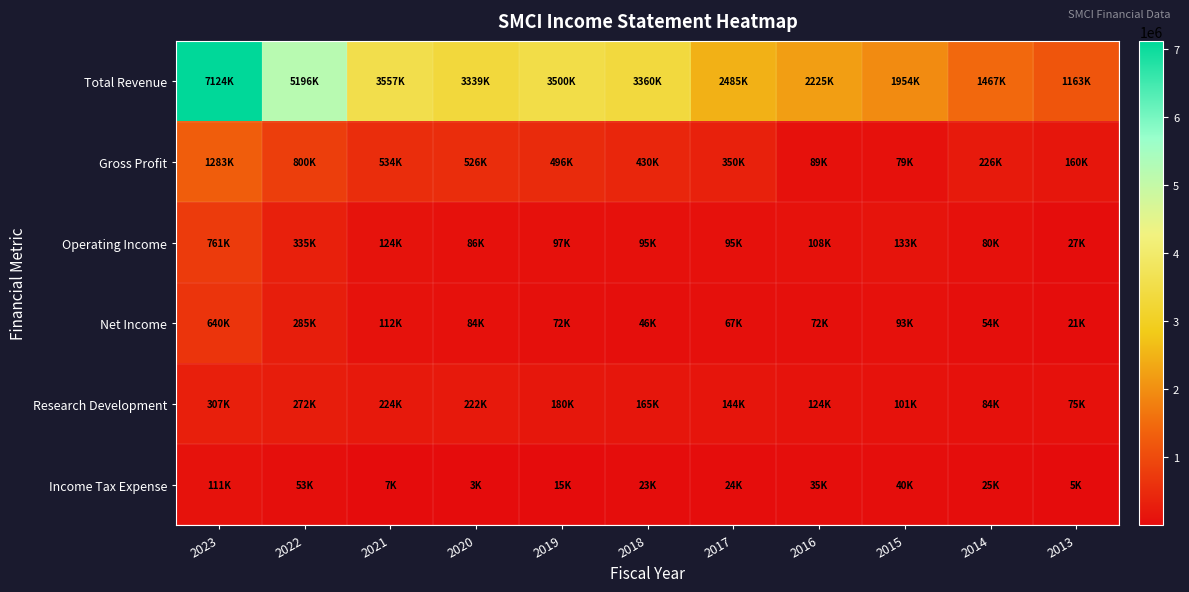

Which category has the highest value across all series?

2023